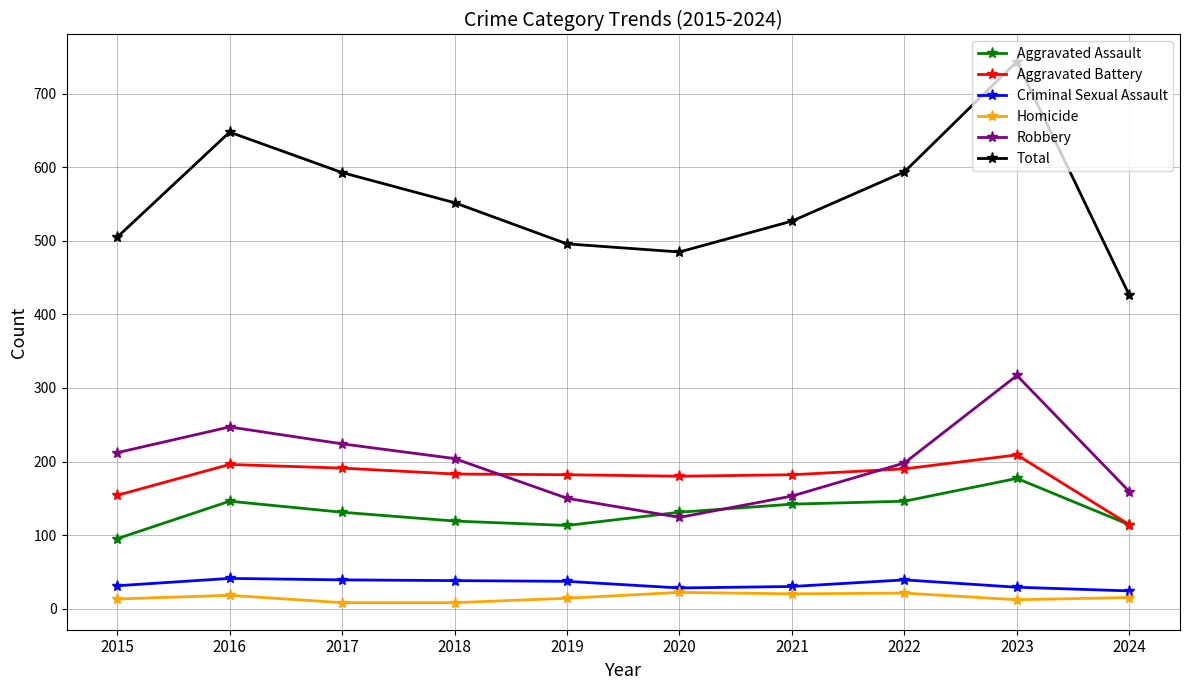

How many data points in Aggravated Battery are less than 183?

5